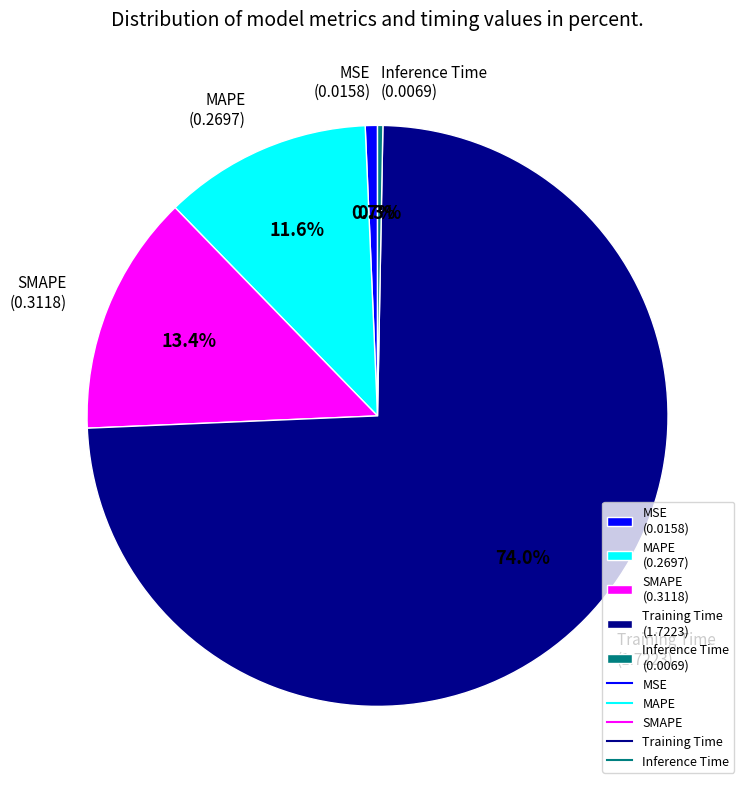

Count the number of slices in the pie.

5